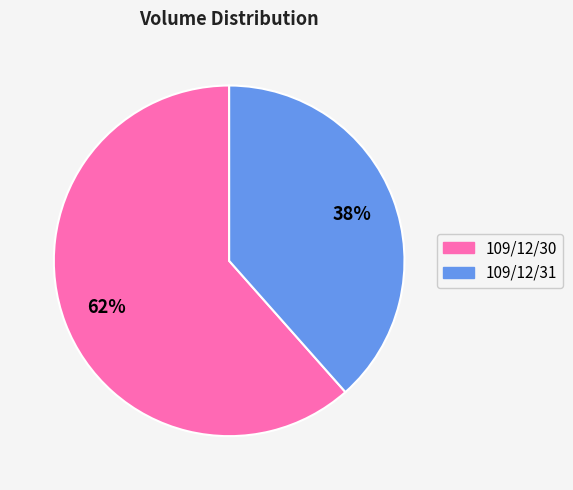

Count the number of slices in the pie.

2